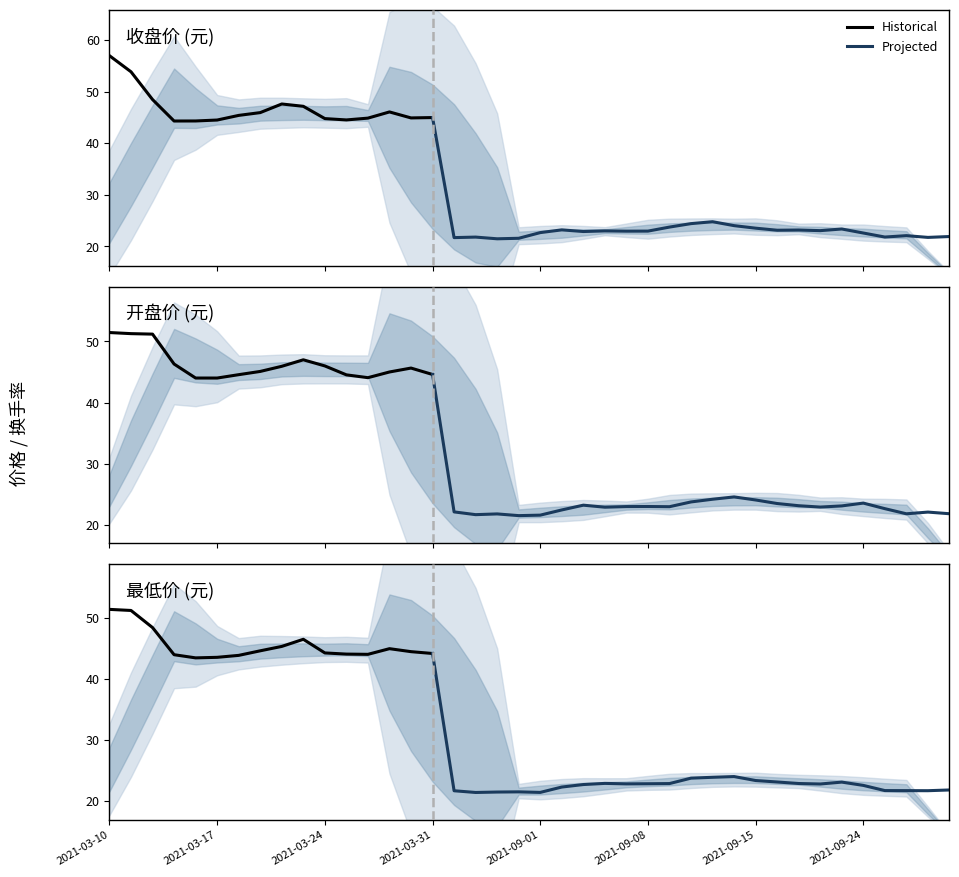

What position from the left is 22?

23